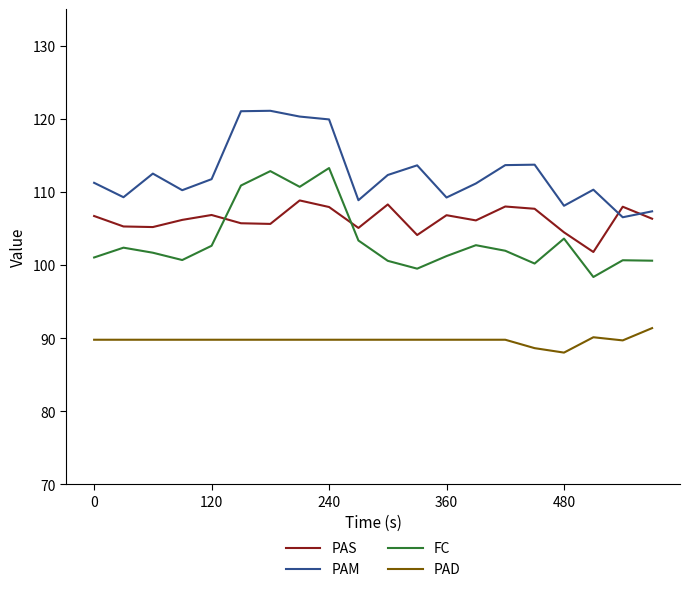

Count the number of data series in this chart.

4